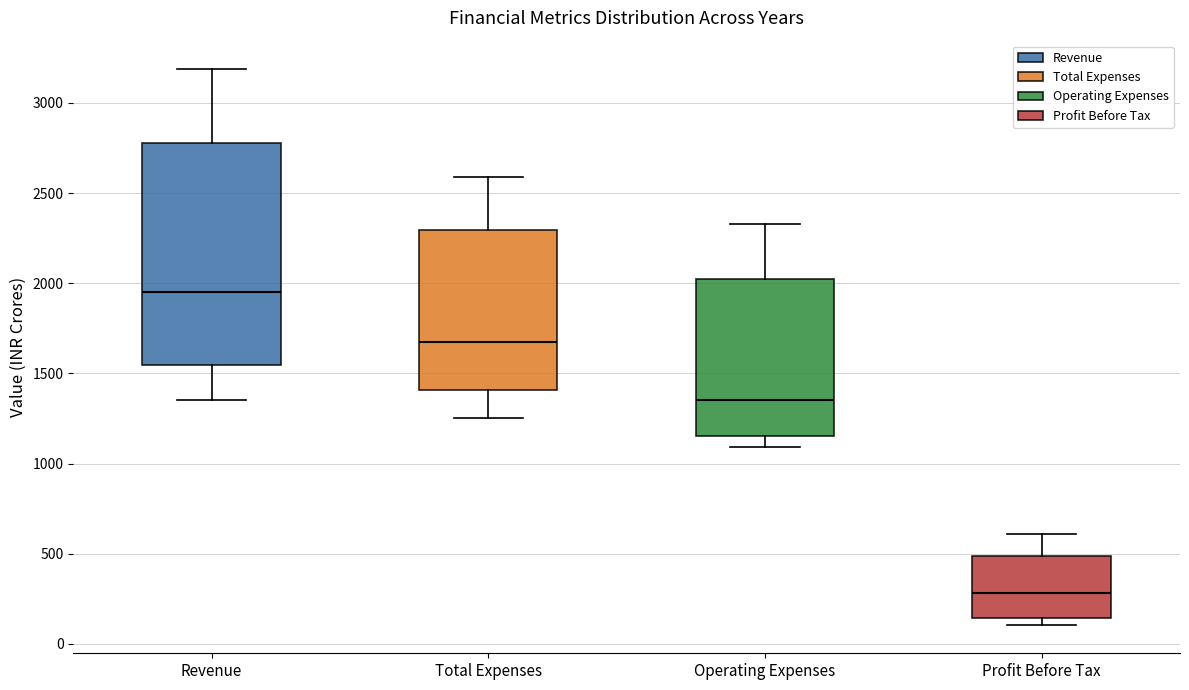

Which box's median line is the lowest?

Profit Before Tax